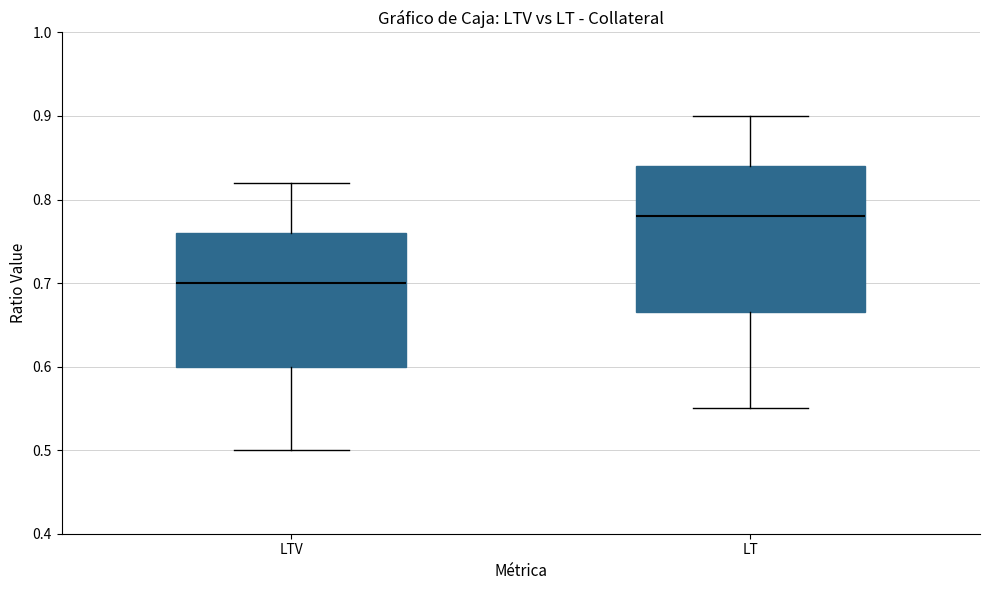

Reading left to right, read every box against the y-axis: the position of its median line, the range the box covers, and the ends of its whiskers. The values are not printed on the chart, so give them approximately, as read against the axis.

LTV: median 0.70, box 0.60 to 0.76, whiskers 0.50 to 0.82
LT: median 0.78, box 0.67 to 0.84, whiskers 0.55 to 0.90